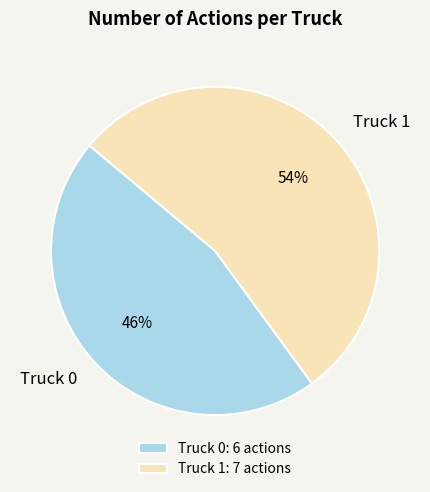

True or false: Truck 1 accounts for 59% of the total.

False